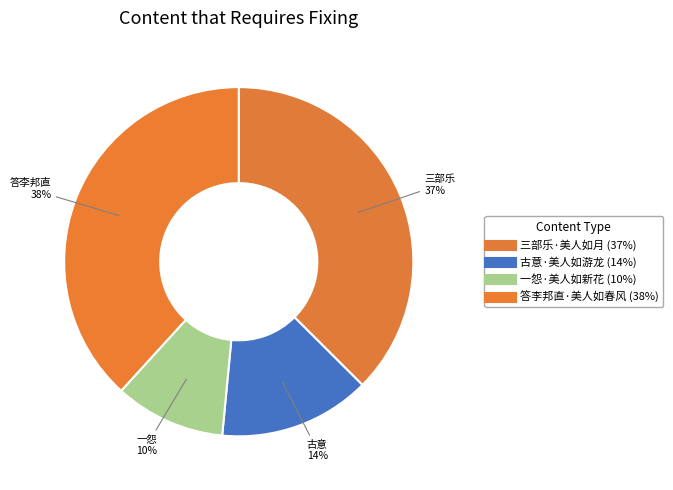

Is 答李邦直·美人如春风 the majority of the pie?

No